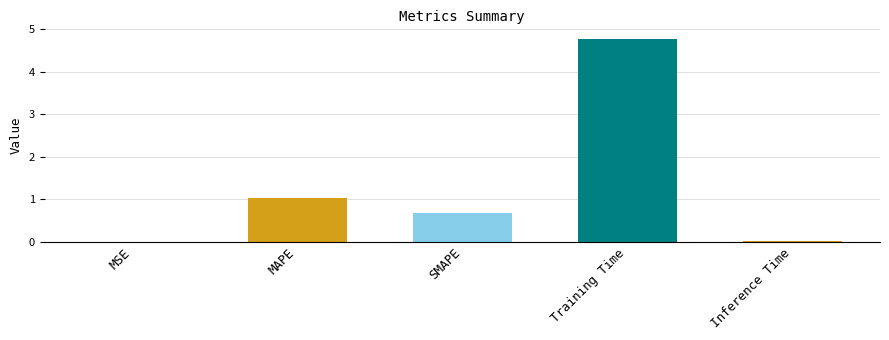

Between Inference Time and Training Time, which is larger?

Training Time